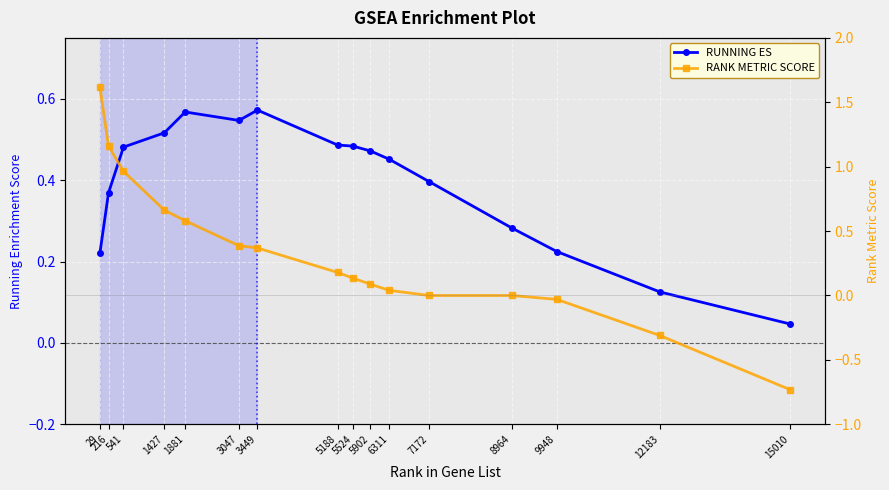

Between which two adjacent categories do RUNNING ES and RANK METRIC SCORE first intersect?

1881 and 3047